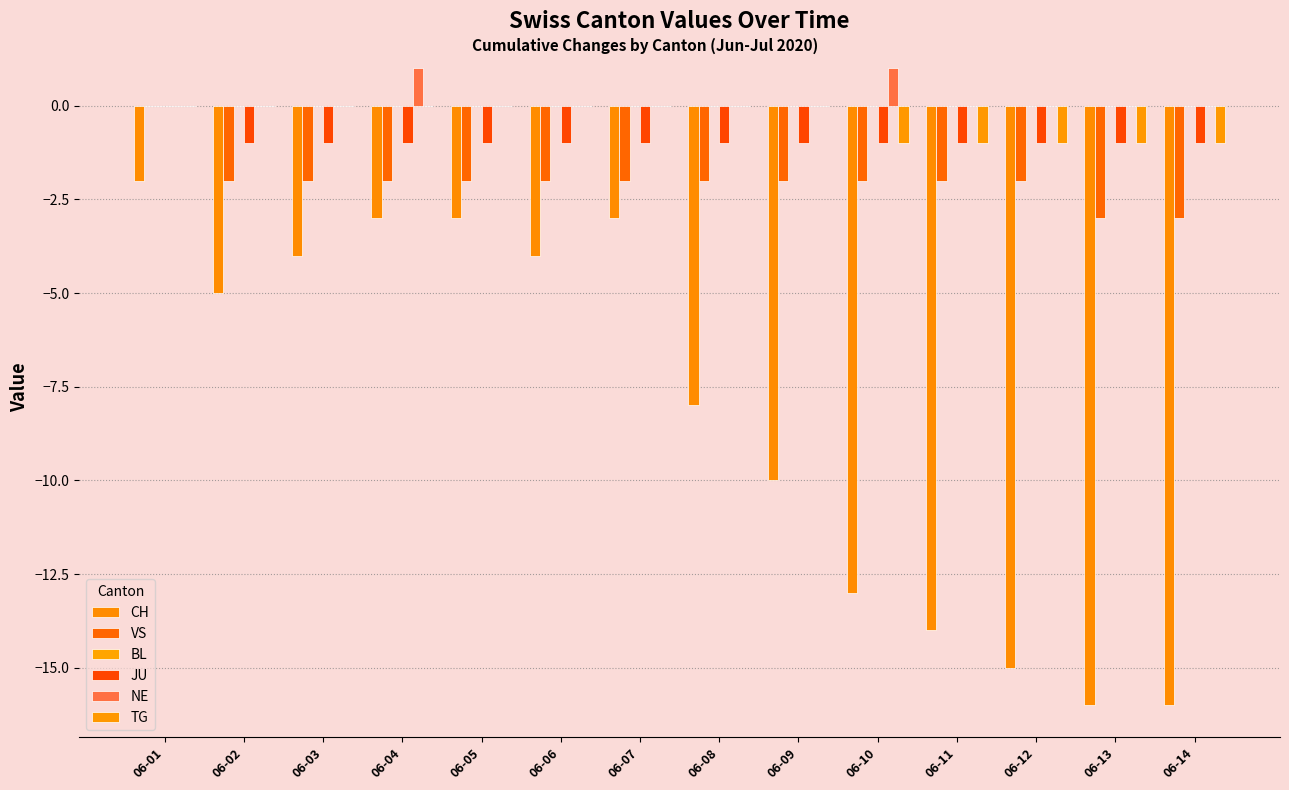

Is it true that TG equals -1 at 06-05?

False